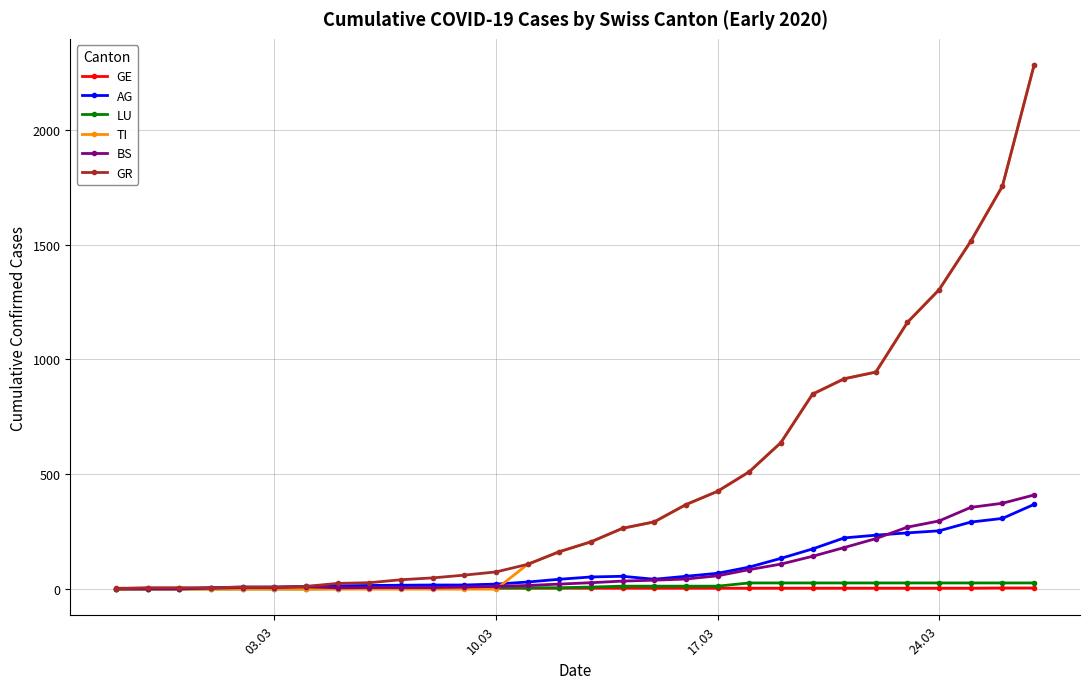

At how many categories does at least one series exceed 811?

8